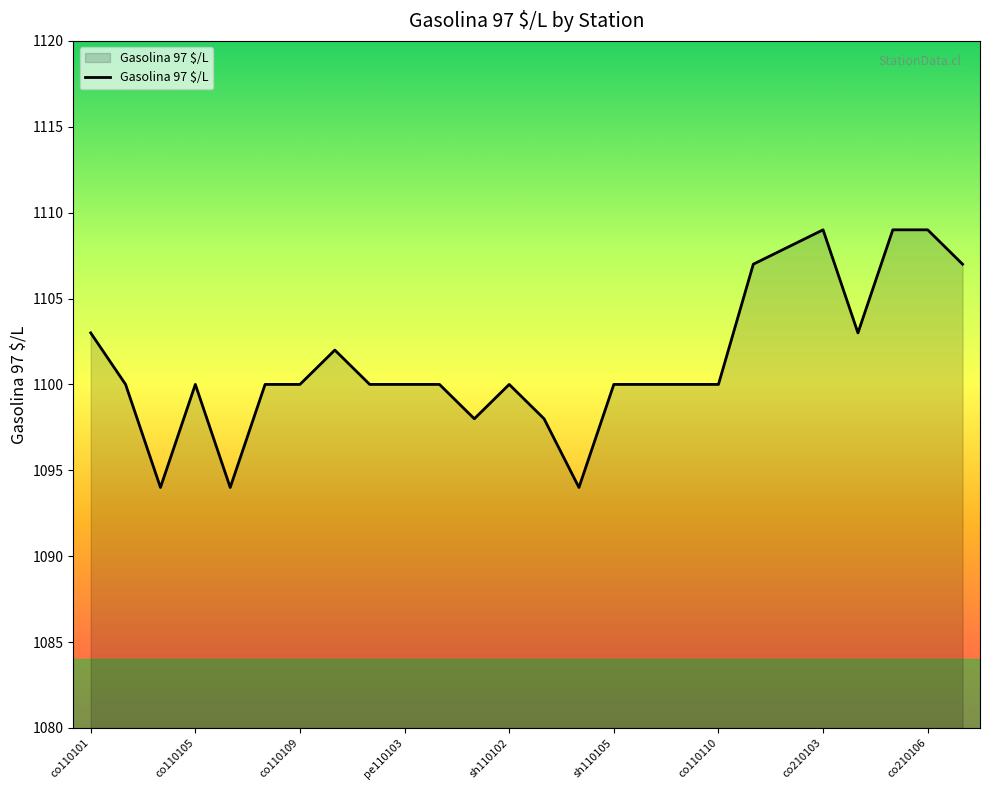

What is the difference between the maximum and minimum values?

15